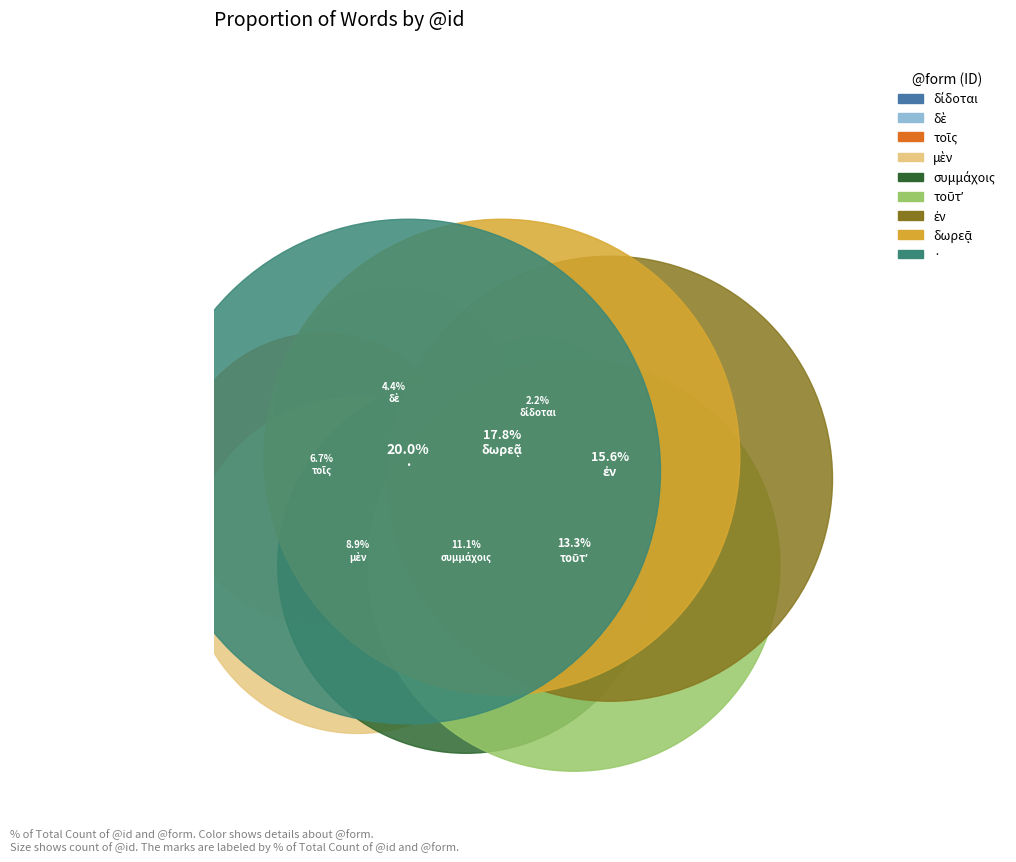

Is it true that ἐν is 16% of the pie?

True